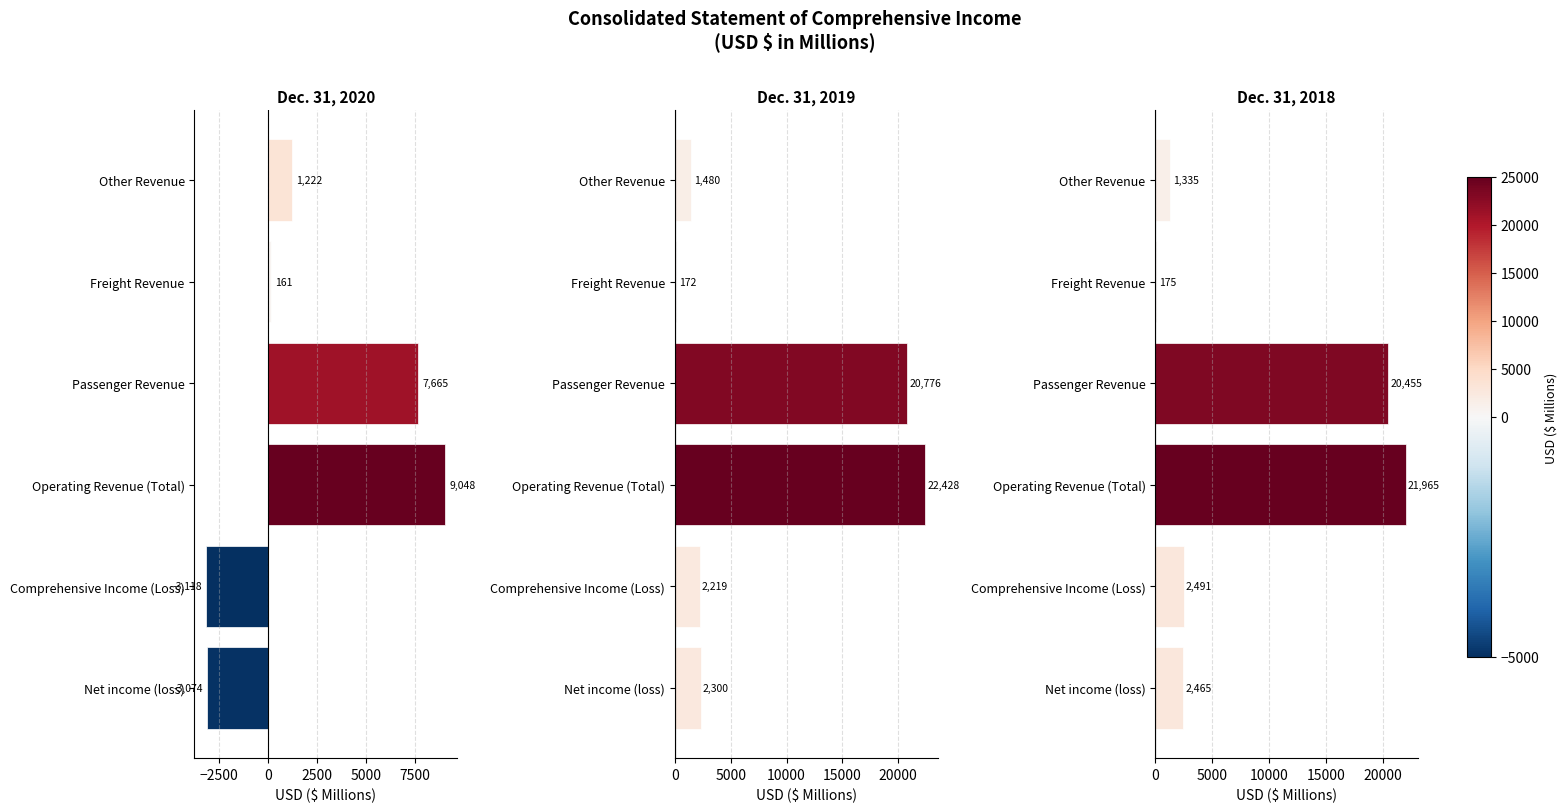

What are all the series names shown in the legend?

Dec. 31, 2020, Dec. 31, 2019, Dec. 31, 2018